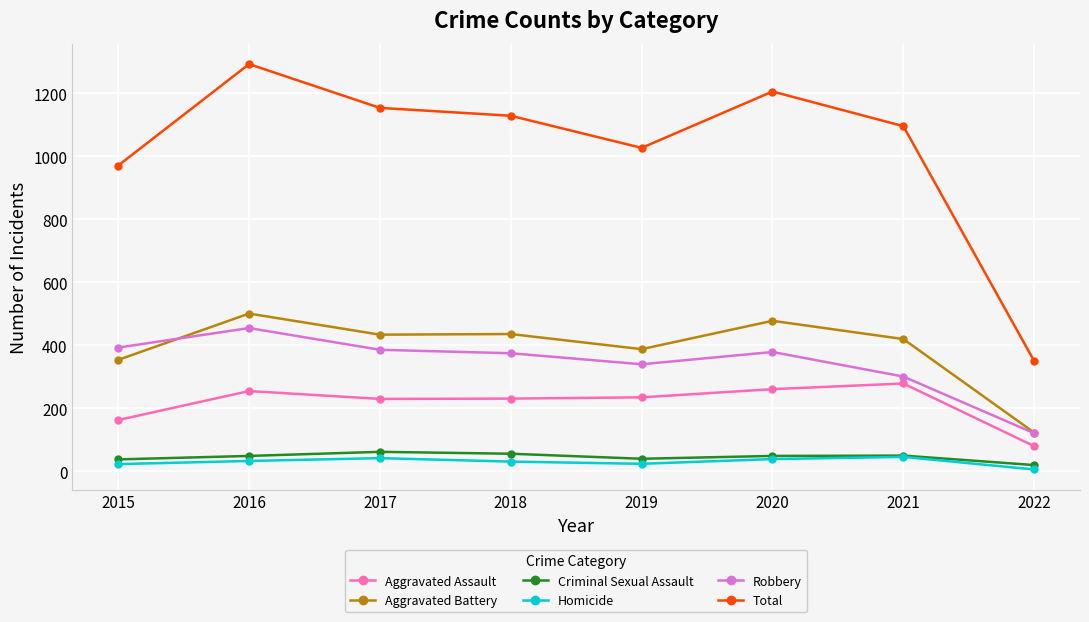

What value does the Total series have at 2017?

1154